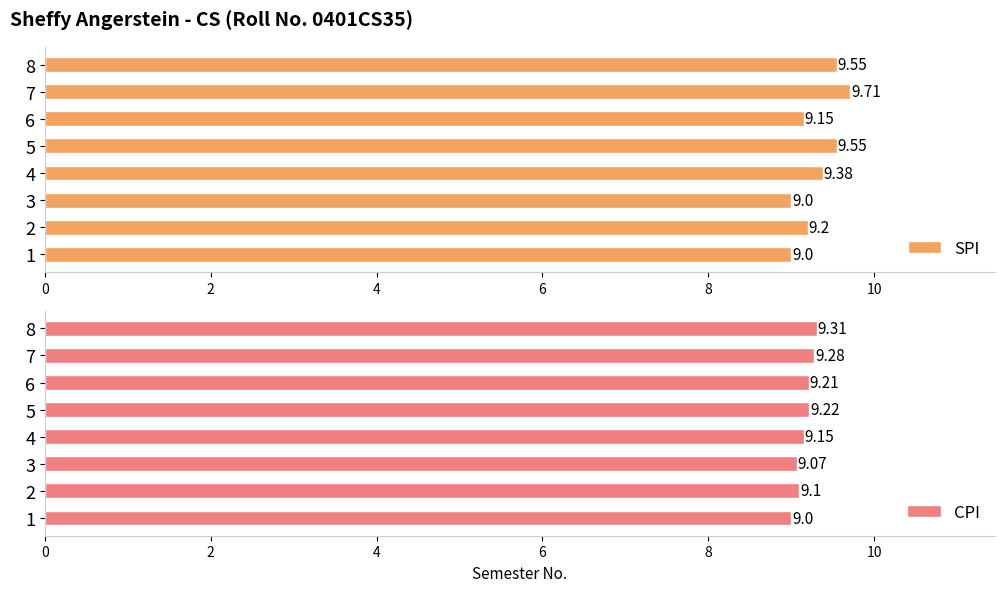

What is the difference between the maximum and second lowest values in the SPI series?

0.7